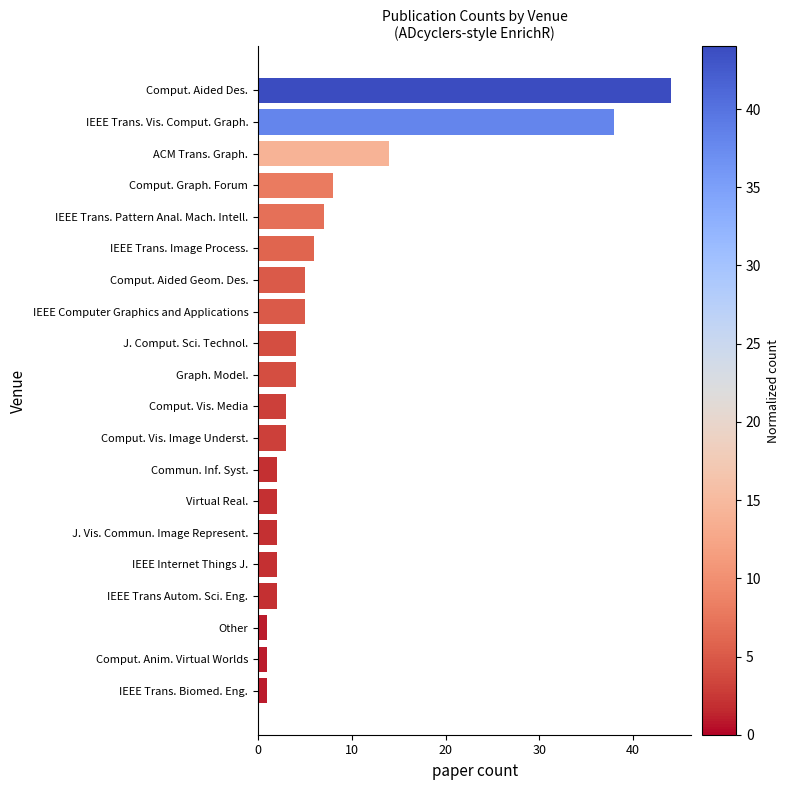

What is the change in value from J. Vis. Commun. Image Represent. to J. Comput. Sci. Technol.?

+2